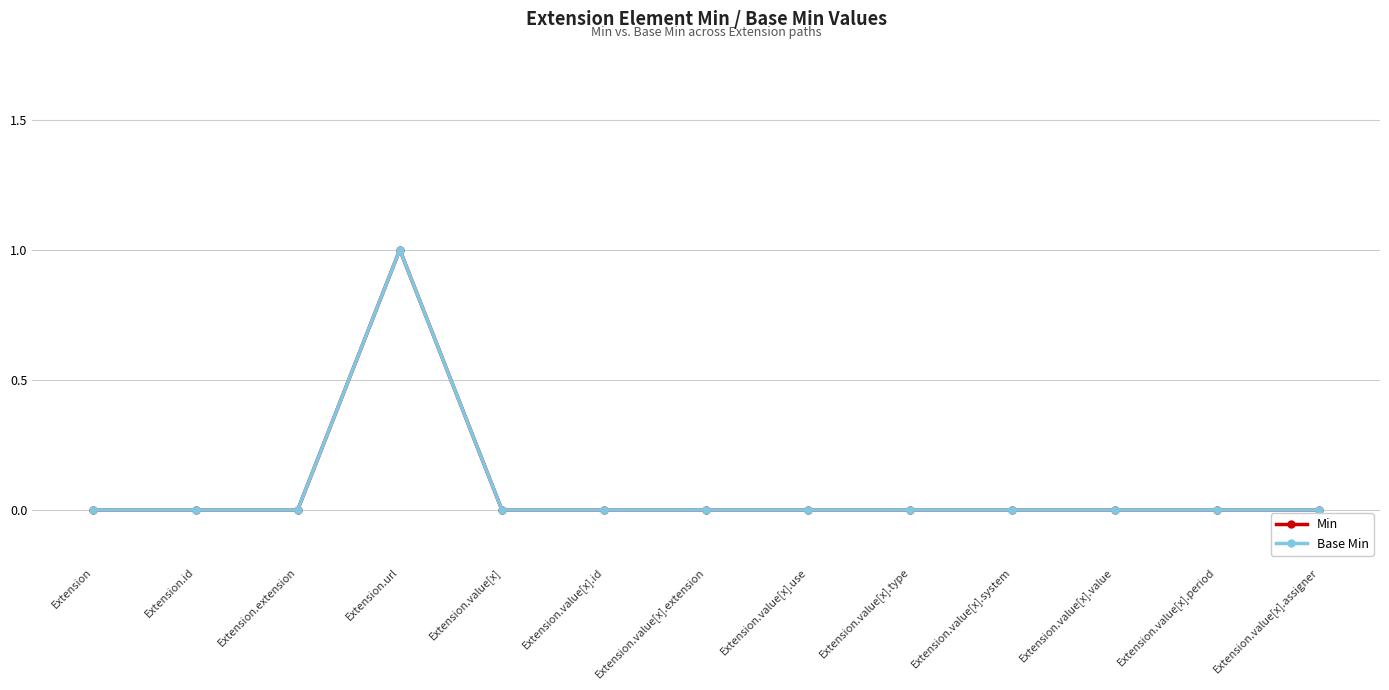

Is the value of Base Min at Extension.value[x].period greater than the value of Min at Extension.value[x].extension?

No